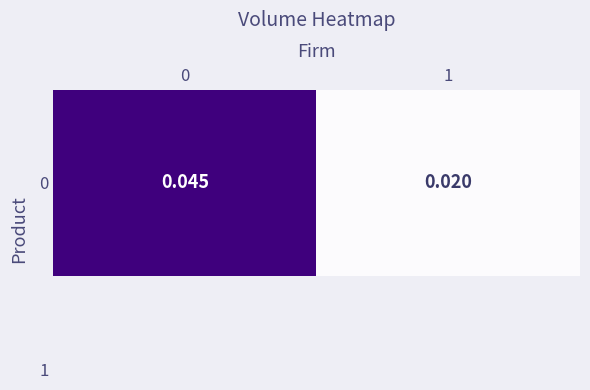

True or false: the data shows 0.0 at 1.

False